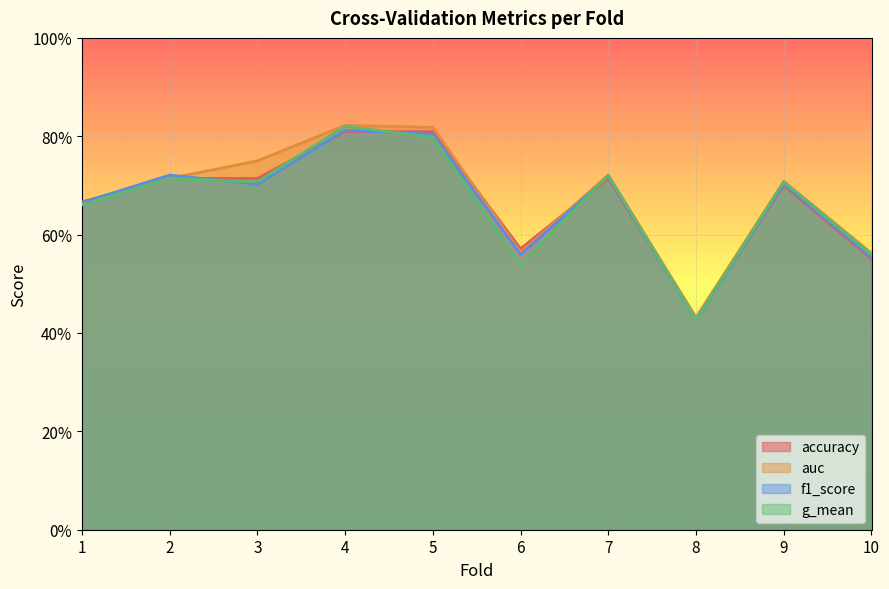

Rank the categories by f1_score value from highest to lowest.

4, 5, 2, 7, 9, 3, 1, 6, 10, 8